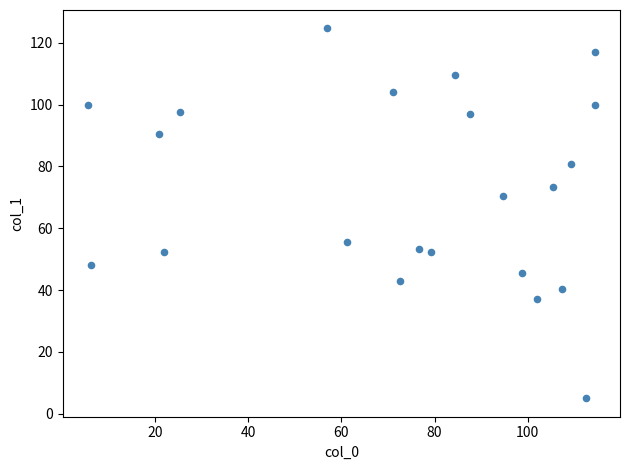

What Y value in the scatter plot is closest to 64?

70.3